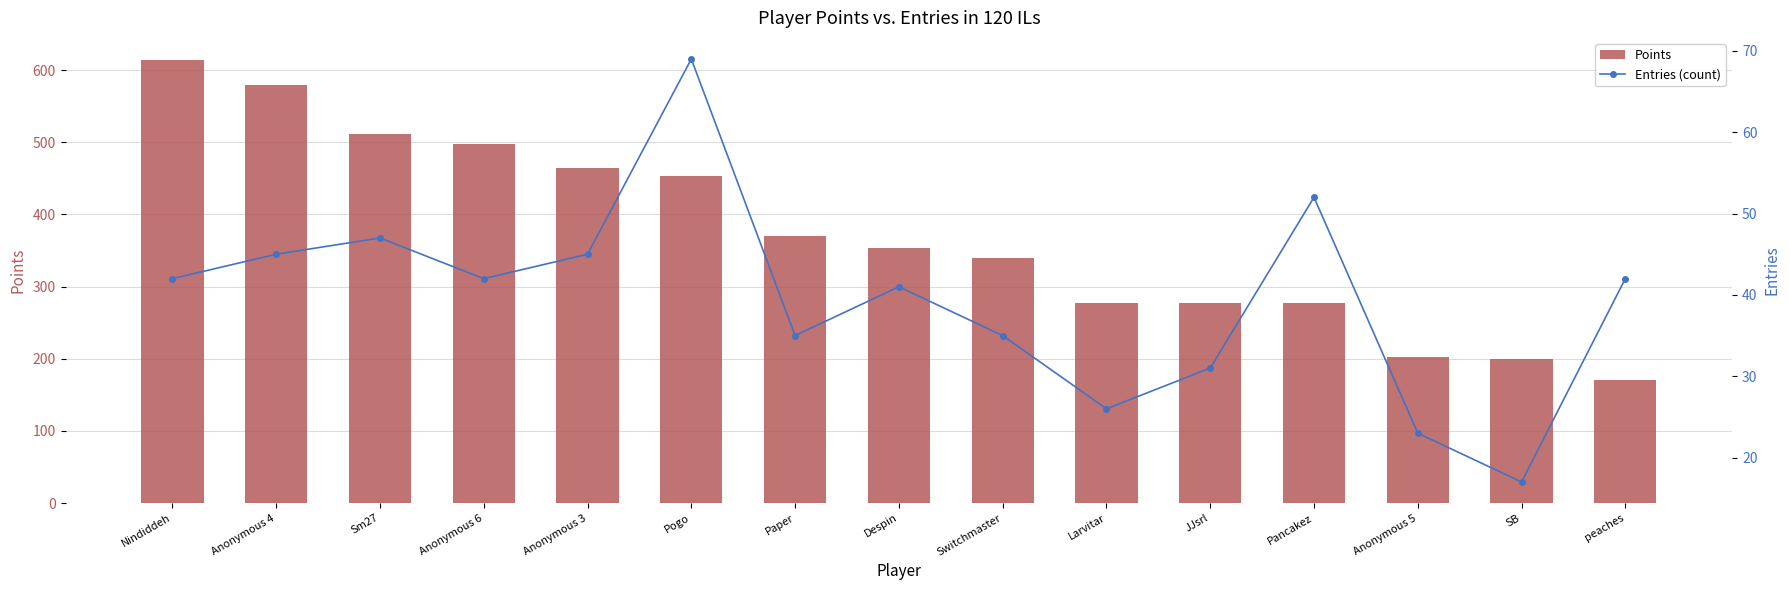

At which label is Entries (count) closest to 43?

Nindiddeh